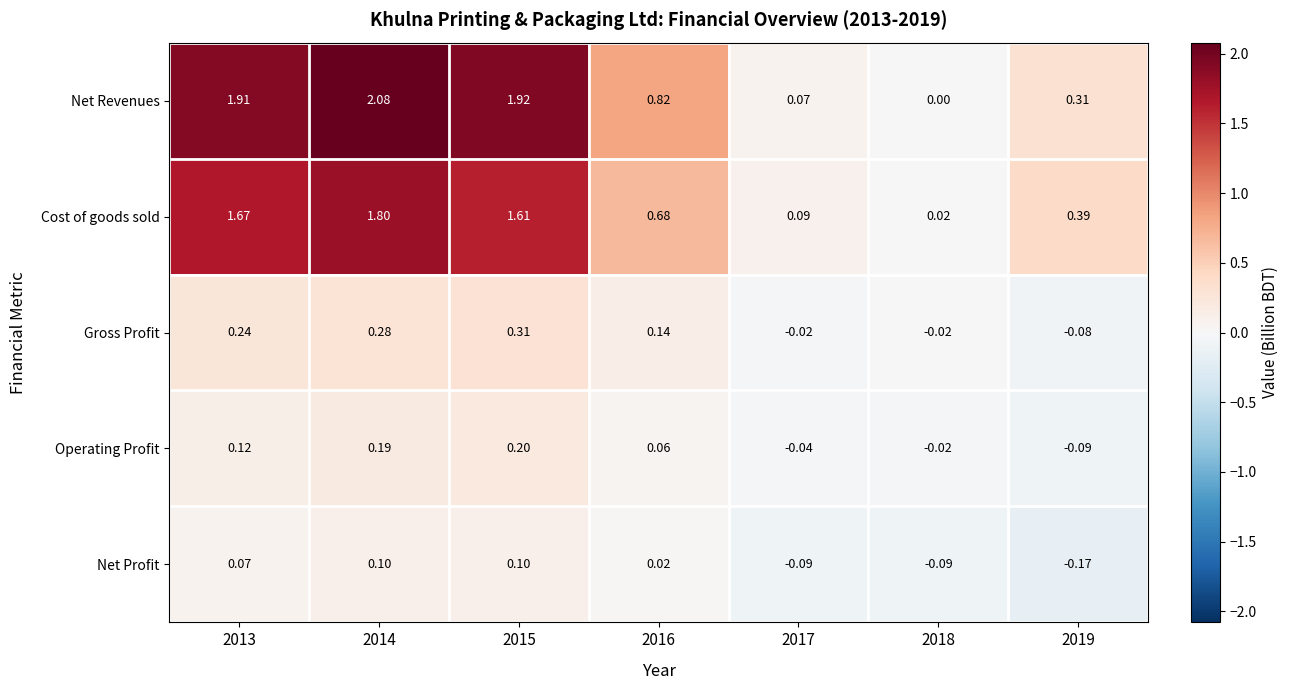

How many values in Gross Profit are below zero?

3